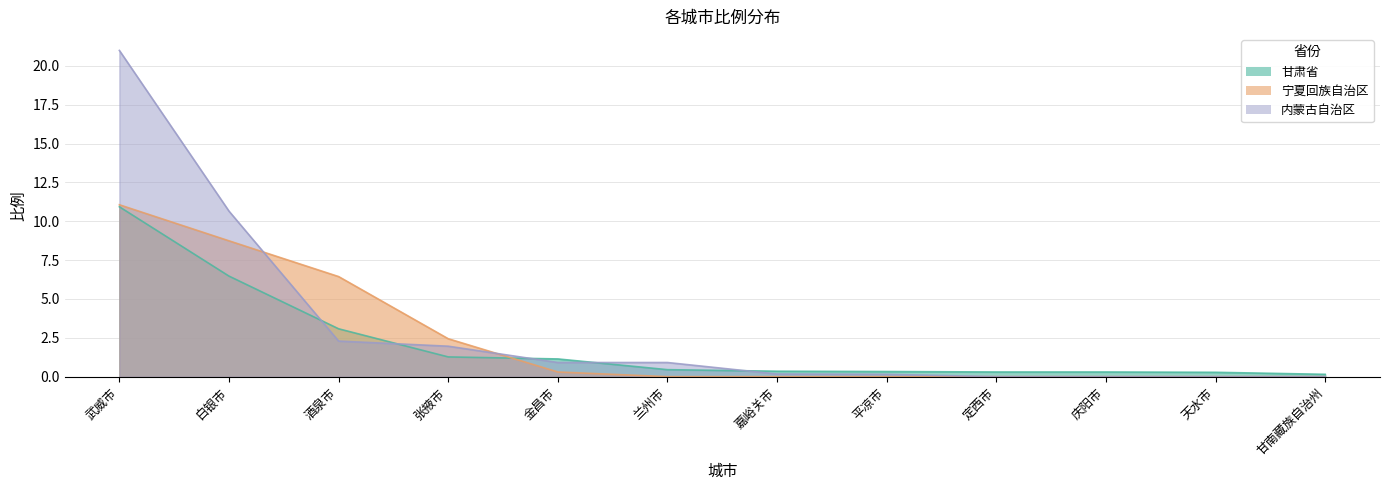

What is the maximum value shown in the chart?

21.0